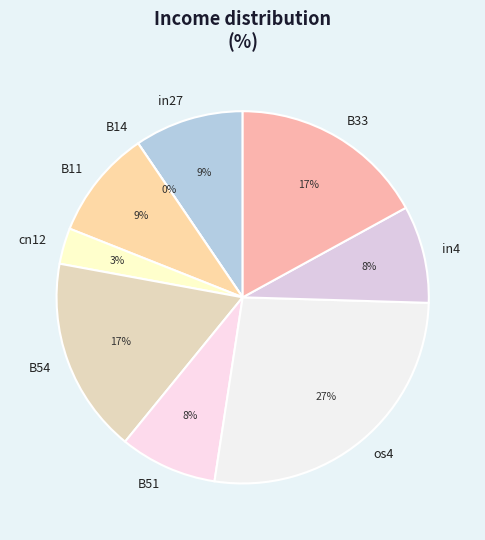

The in4 slice represents 18% of the pie. True or false?

False